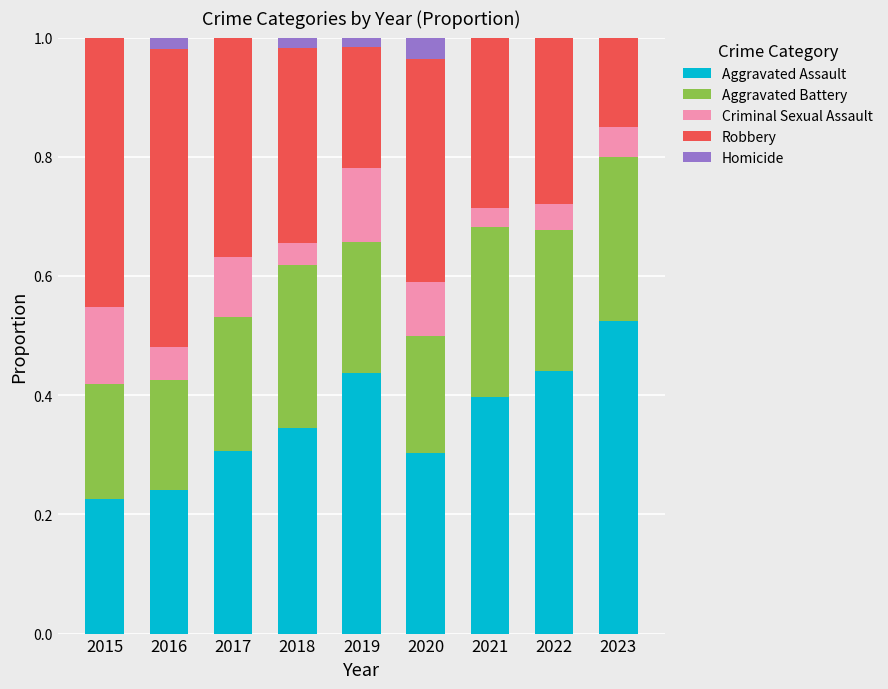

Which category has the highest value in the Aggravated Assault series?

2023